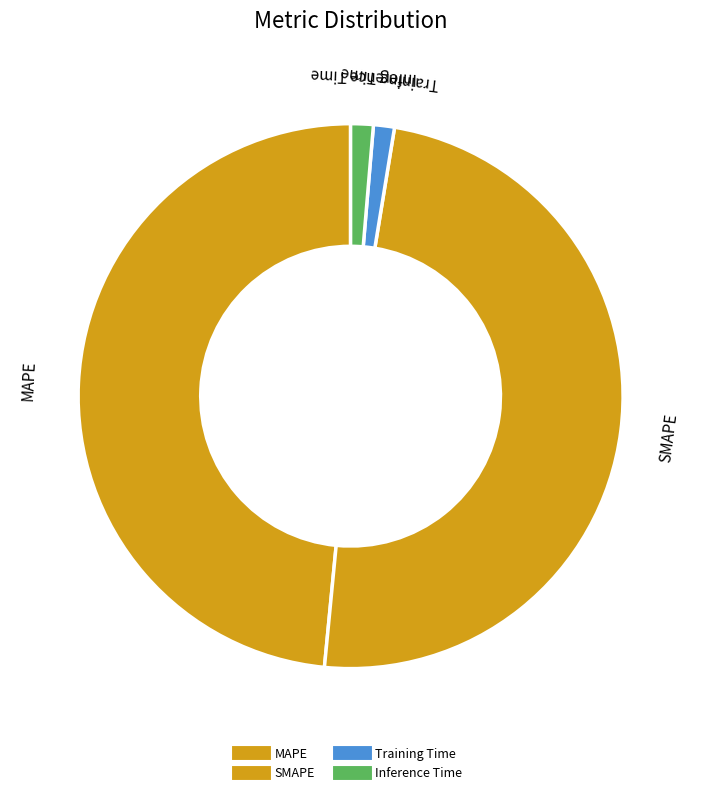

How many segments does this pie chart have?

4